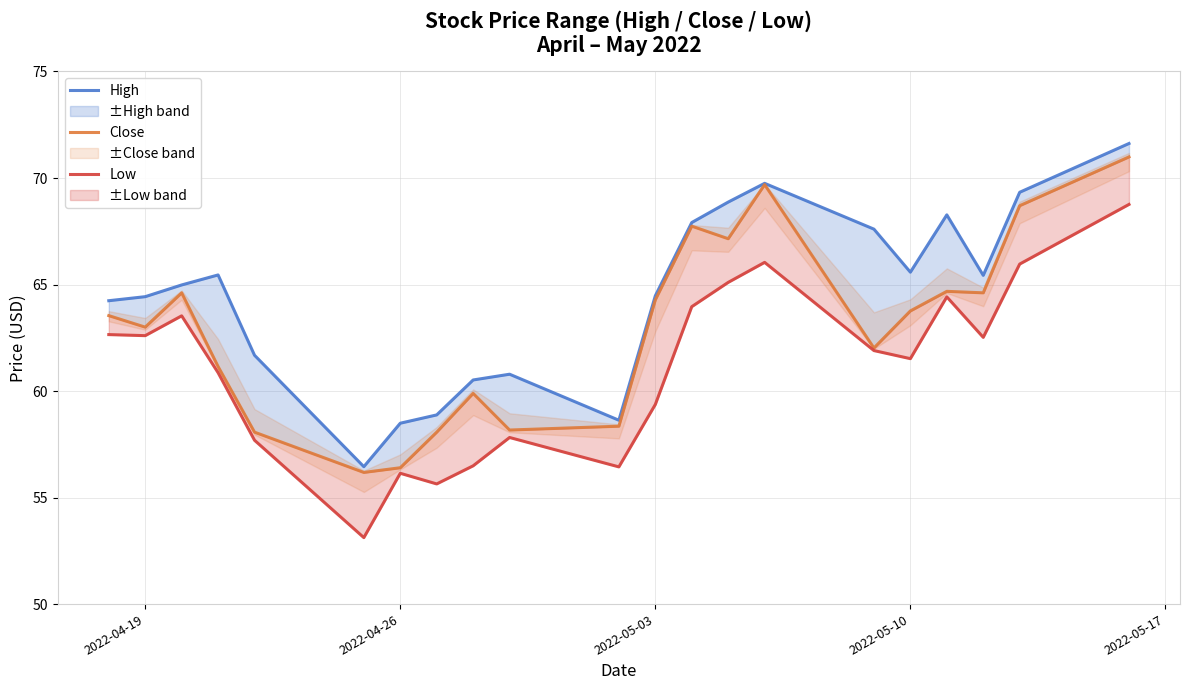

Does the chart have visible grid lines?

Yes